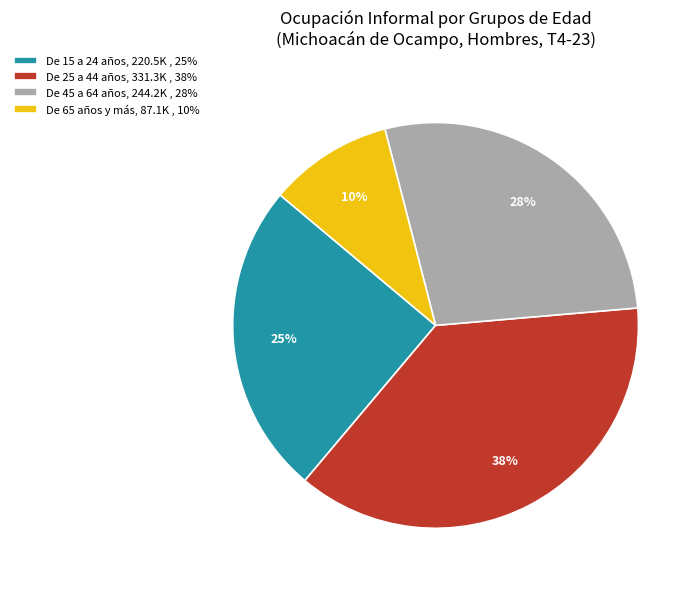

Which slice is the smallest?

De 65 años y más